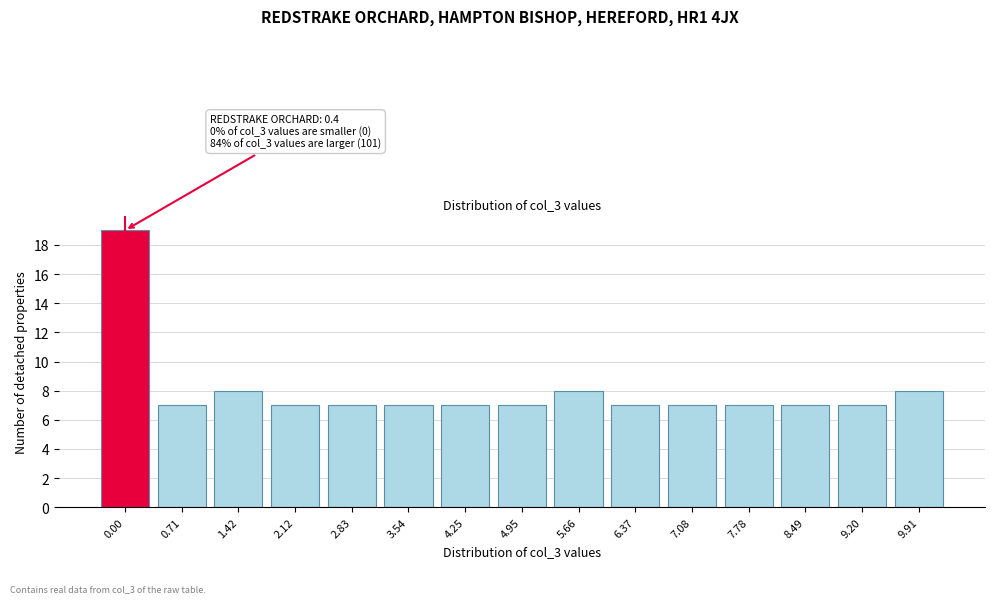

Reading left to right, list all the values displayed in this chart.

0.00=19	0.71=7	1.42=8	2.12=7	2.83=7	3.54=7	4.25=7	4.95=7	5.66=8	6.37=7	7.08=7	7.78=7	8.49=7	9.20=7	9.91=8